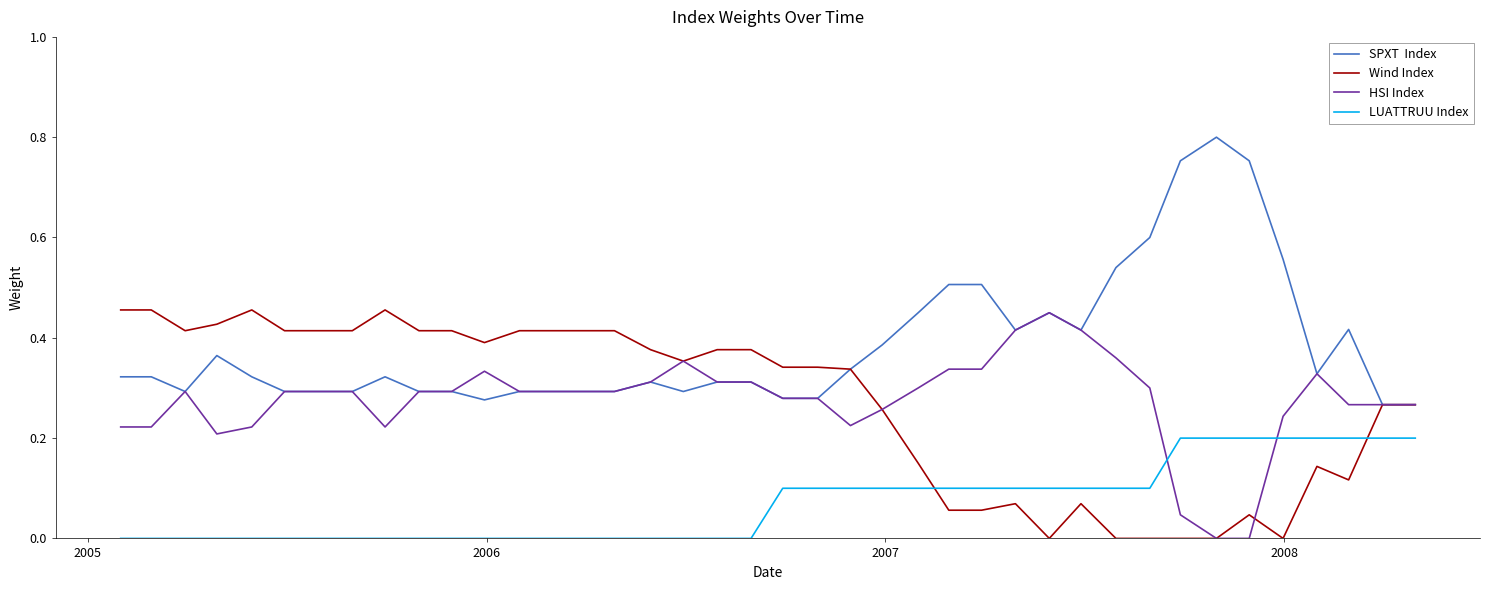

Does the chart have visible grid lines?

No